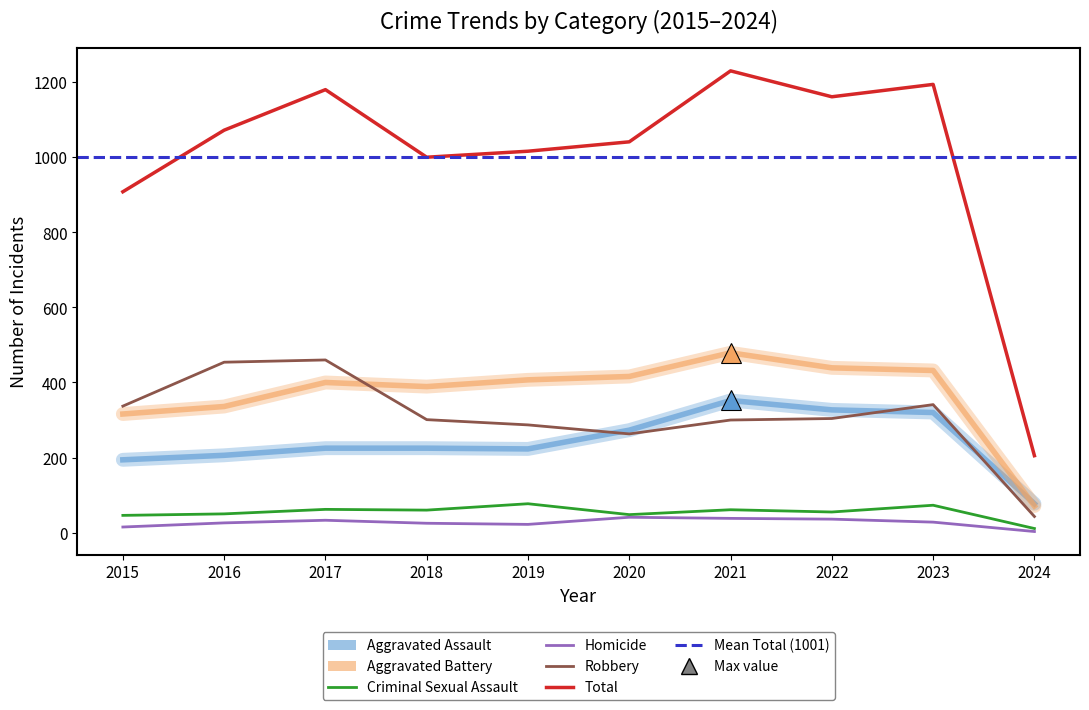

Which series changed the most between 2017 and 2022?

Robbery